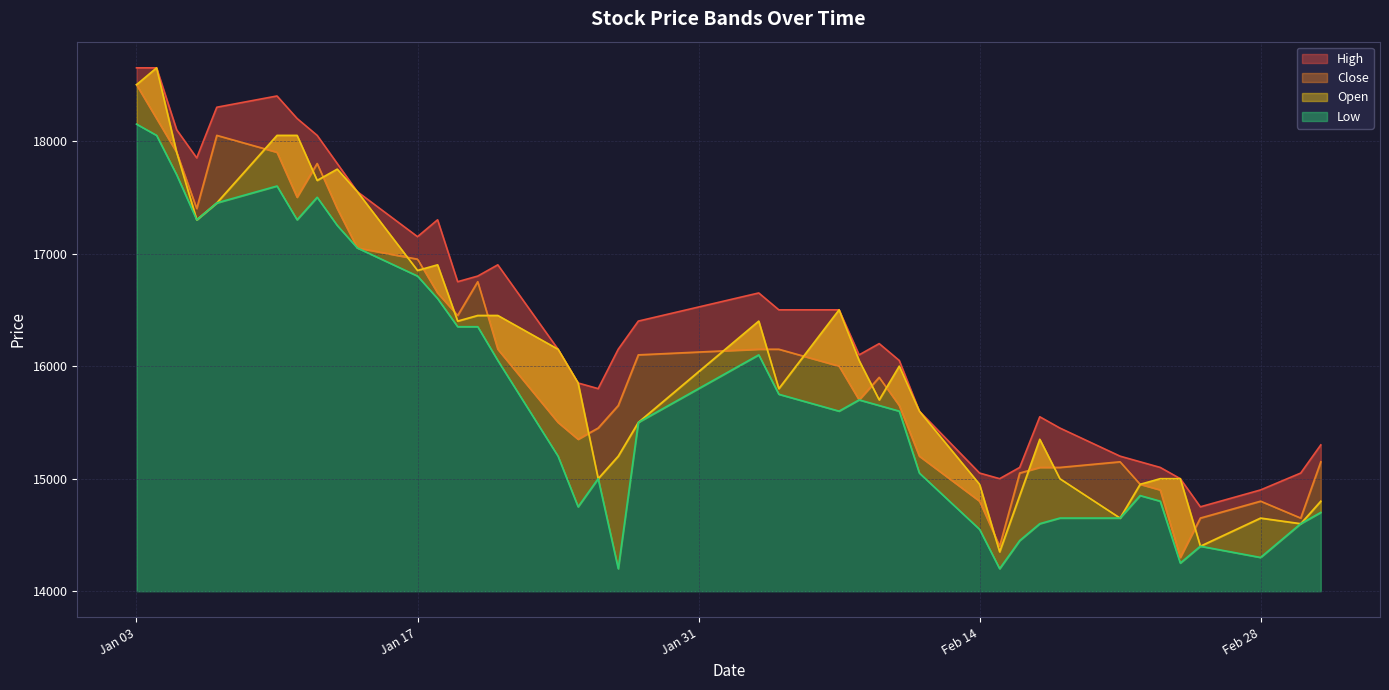

What is the label of the 11th point from the right?

2022-02-16